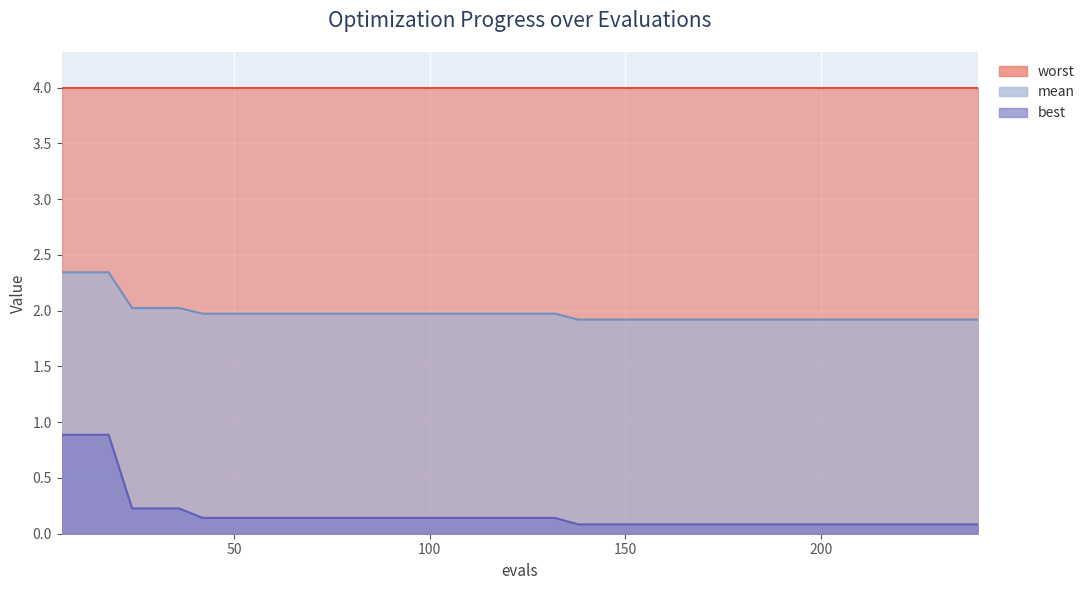

The mean series shows 2.0 at 72. True or false?

True